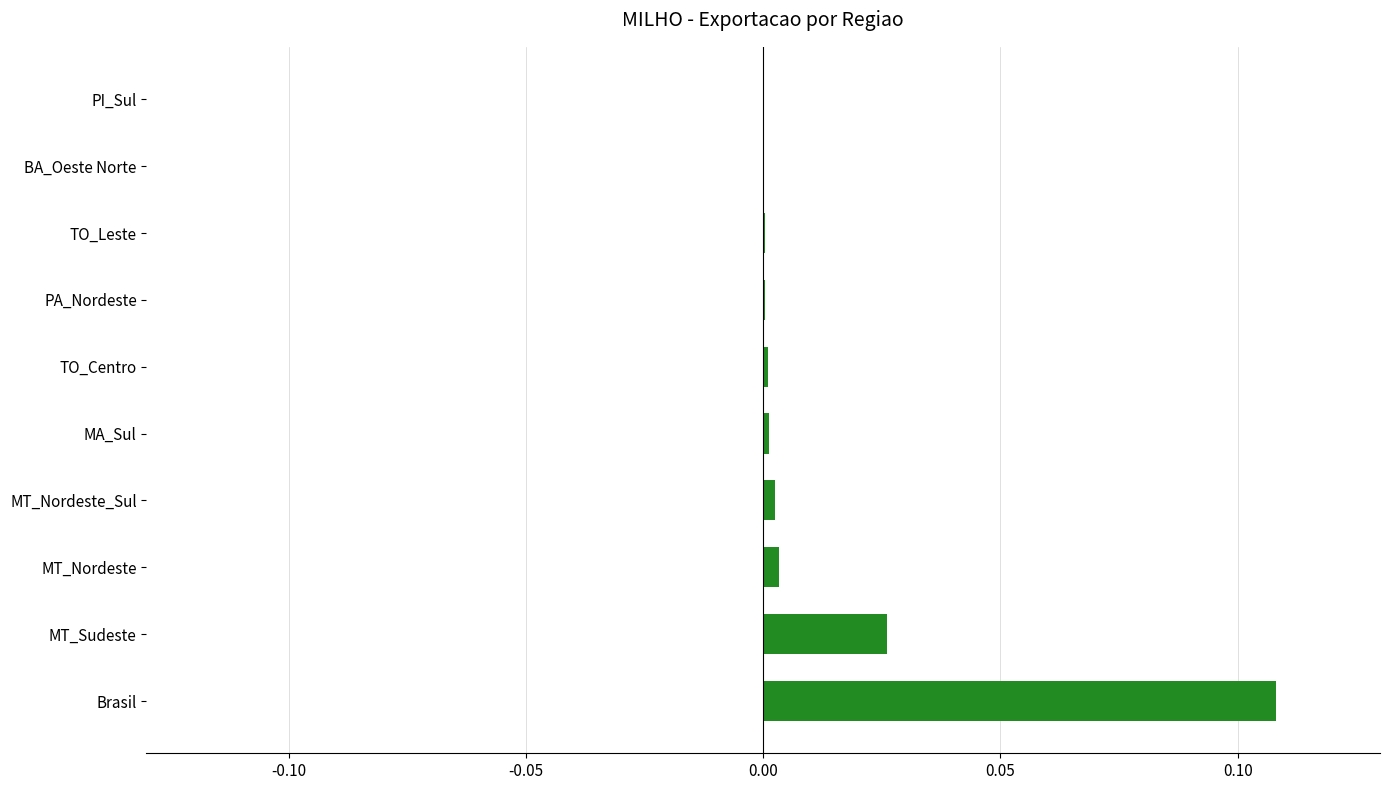

The value at BA_Oeste Norte is 0.0. True or false?

True